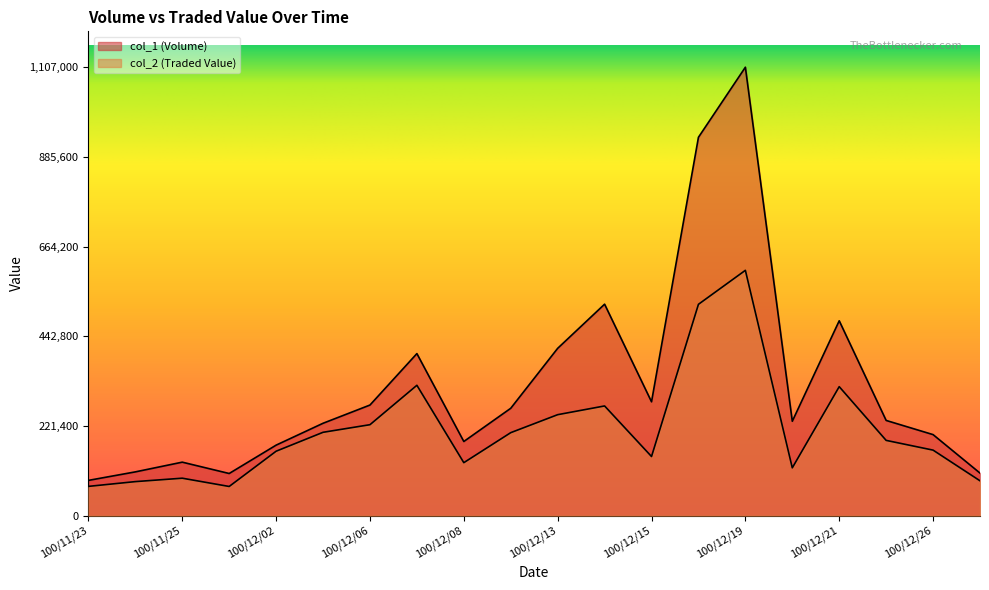

True or false: col_1 has more than 0 points higher than both neighbors.

True